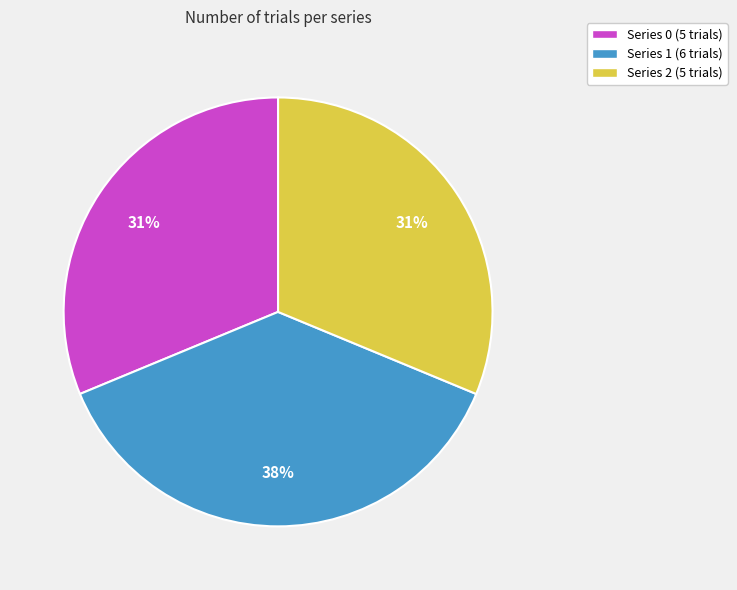

Which has a higher value, Series 2 (5 trials) or Series 1 (6 trials)?

Series 1 (6 trials)